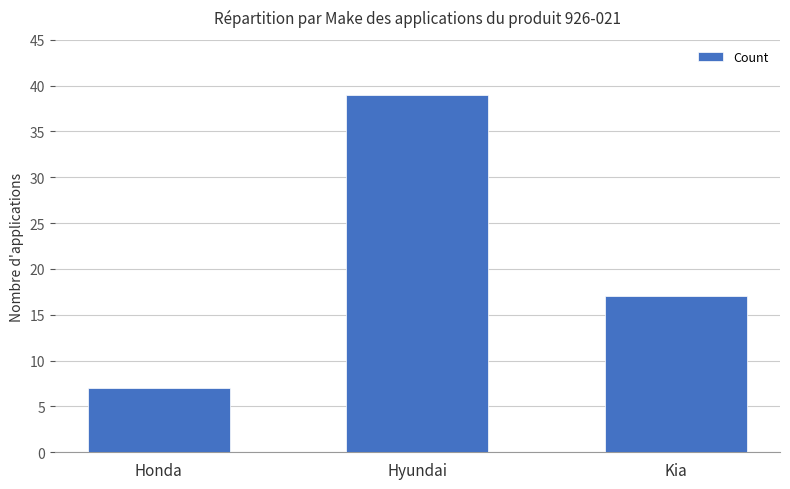

What position from the left is Hyundai?

2